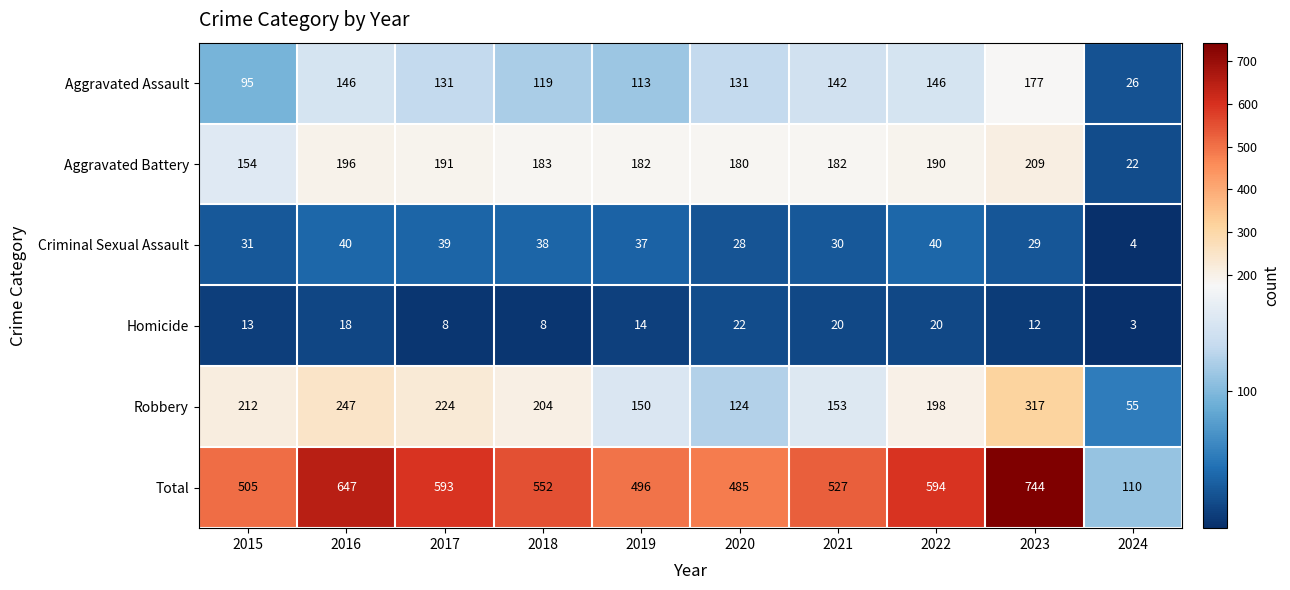

What is the difference between the highest and lowest values at 2018?

544